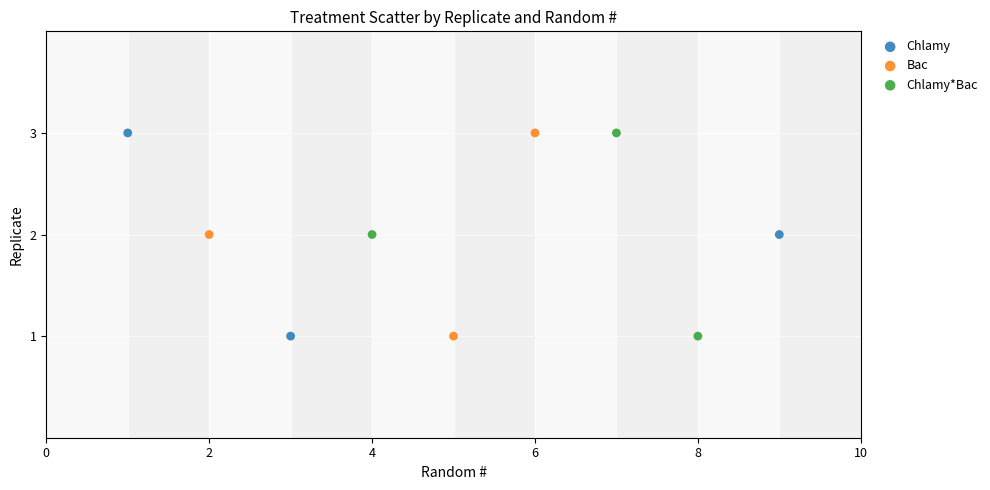

What are all the series names shown in the legend?

Chlamy, Bac, Chlamy*Bac